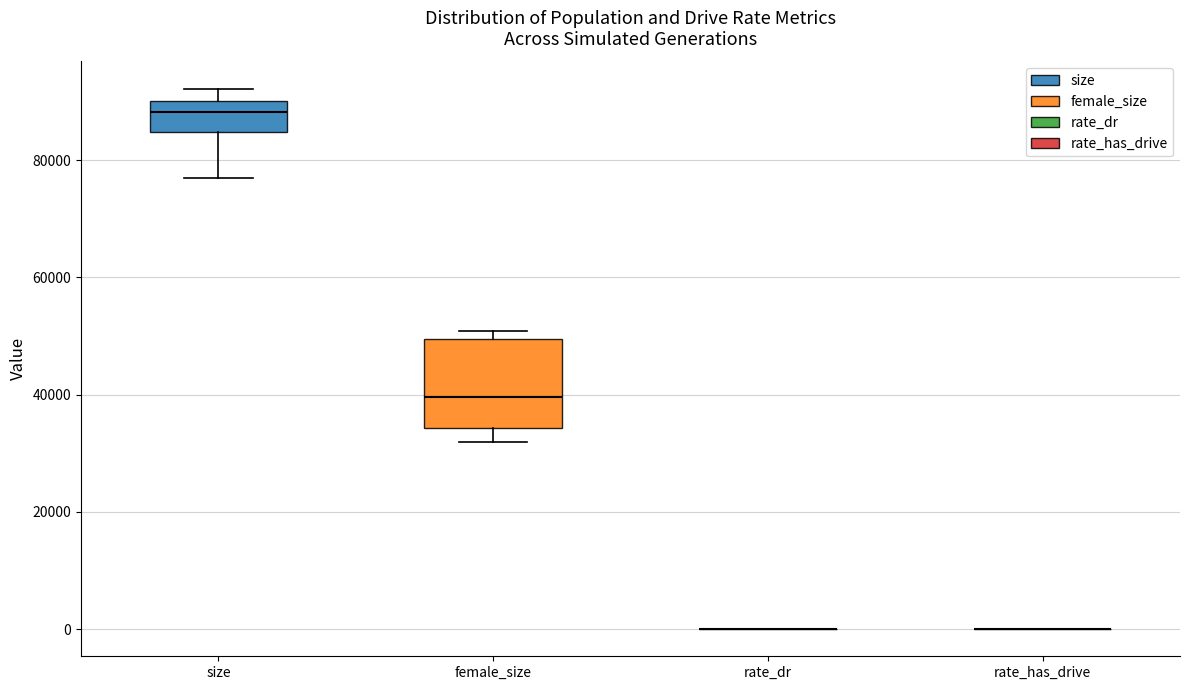

Comparing the boxes themselves (not the whiskers), which one is the tallest?

female_size